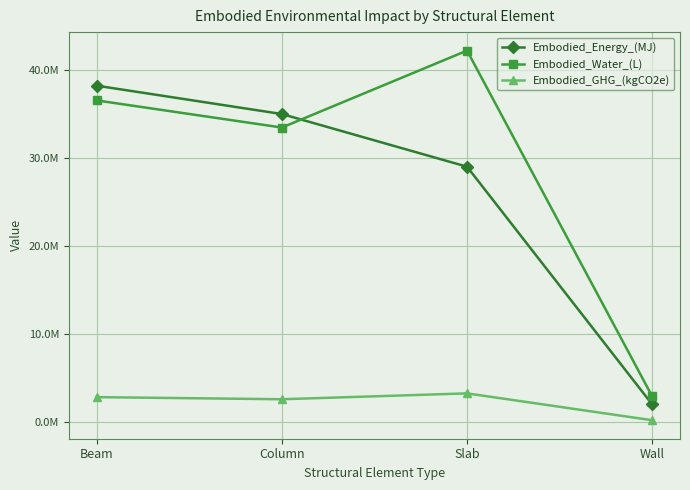

What is the maximum value shown in the chart?

42229725.2